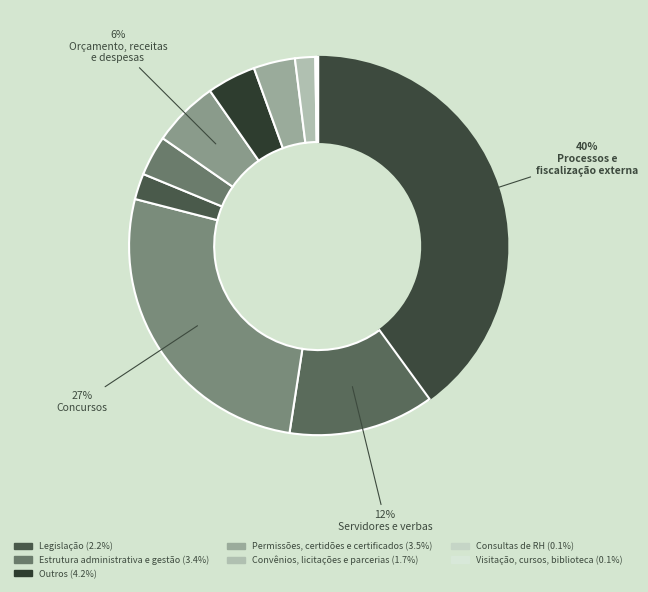

Is there any slice that represents more than half of the pie?

No